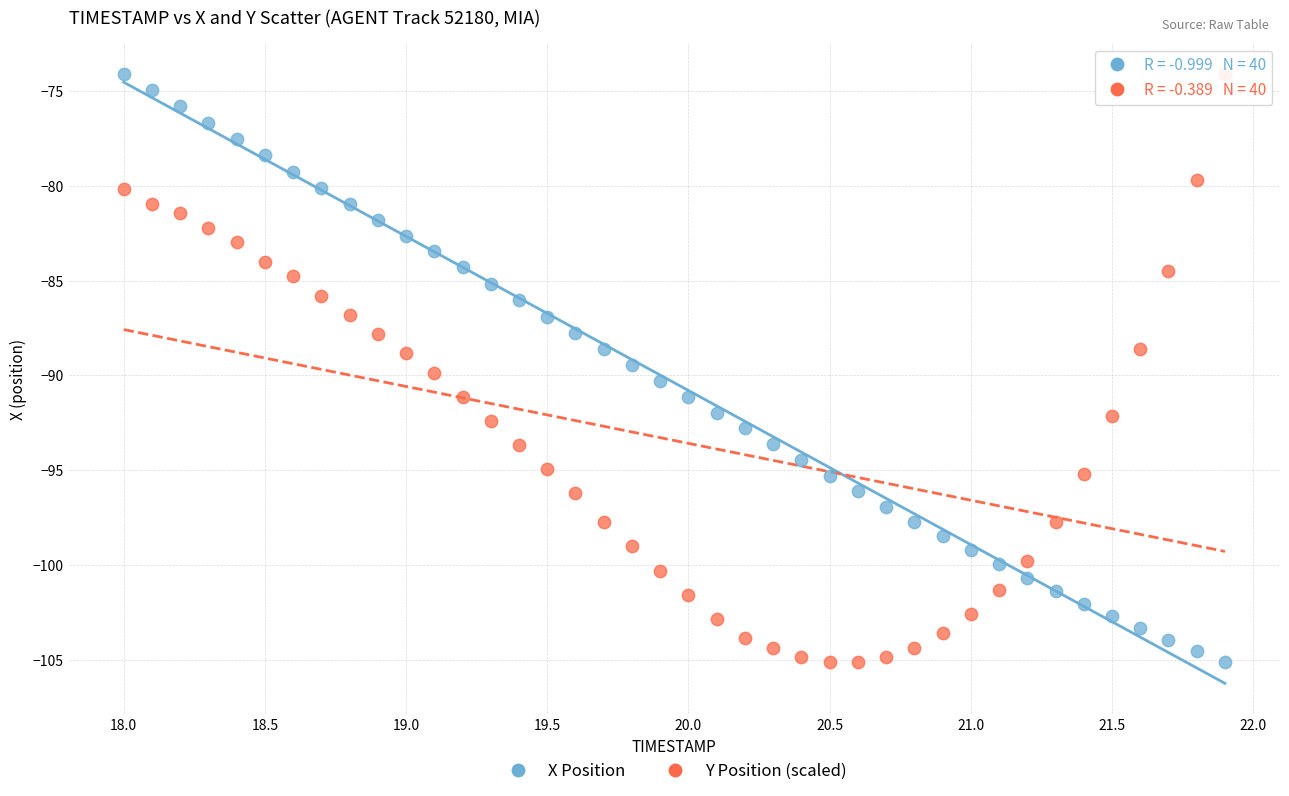

Across all data points, what is the range of Y values (max minus min)?

31.0